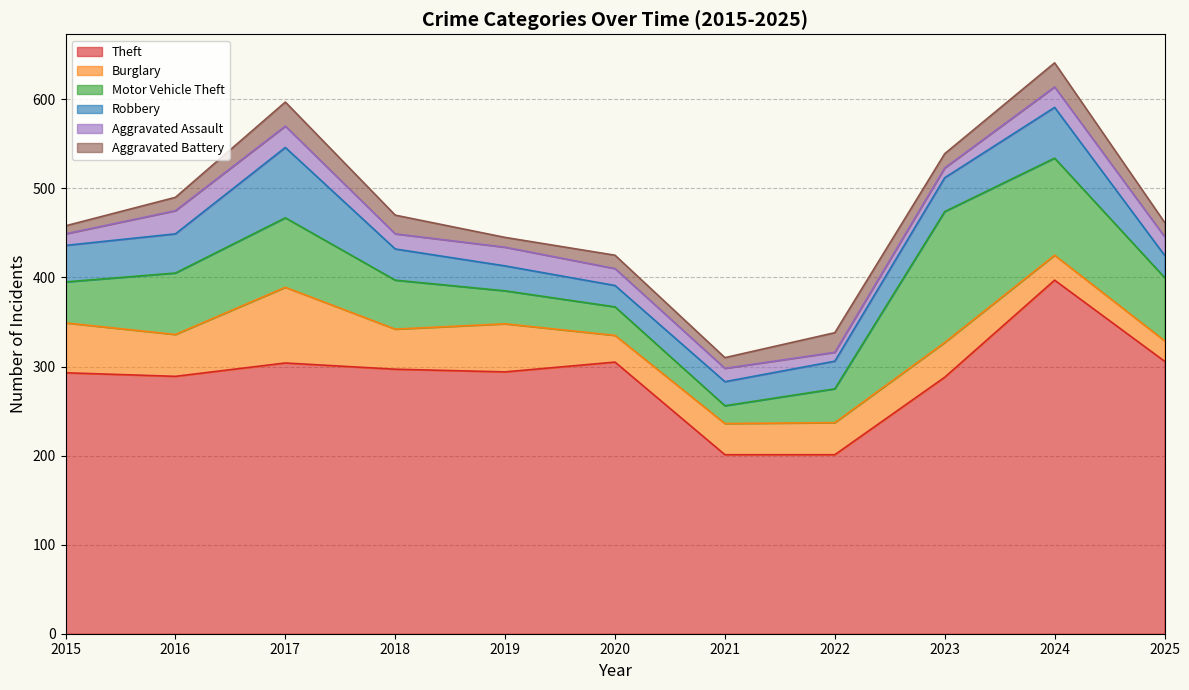

Which series has the widest spread of values?

Theft